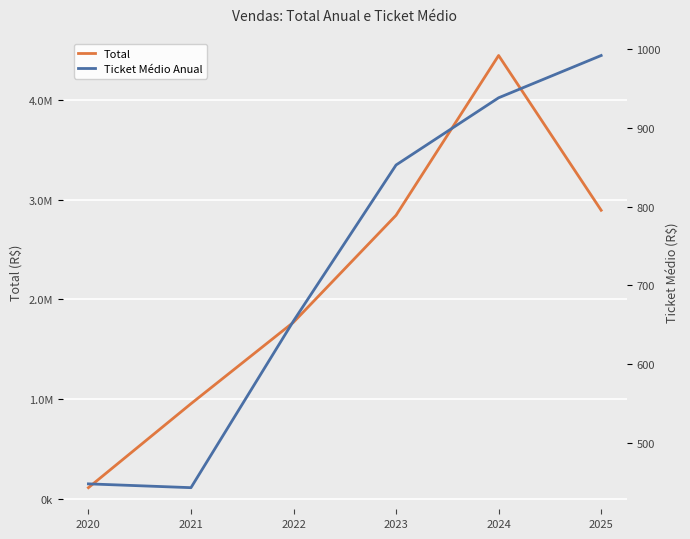

Reading left to right, transcribe all the data shown in this chart.

Total: 2020=115509.0	2021=956160.5	2022=1772200.4	2023=2843142.4	2024=4443078.1	2025=2893276.9
Ticket Médio Anual: 2020=447.7	2021=442.9	2022=654.7	2023=852.8	2024=938.1	2025=991.9